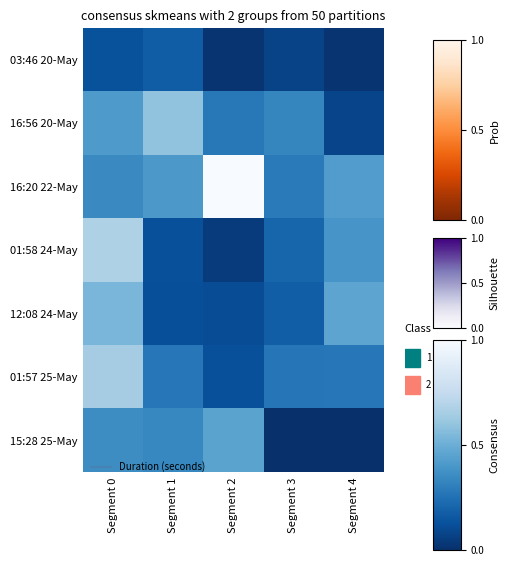

List the series in order of their peak value, lowest first.

03:46 20-May, 15:28 25-May, 12:08 24-May, 16:56 20-May, 01:57 25-May, 01:58 24-May, 16:20 22-May